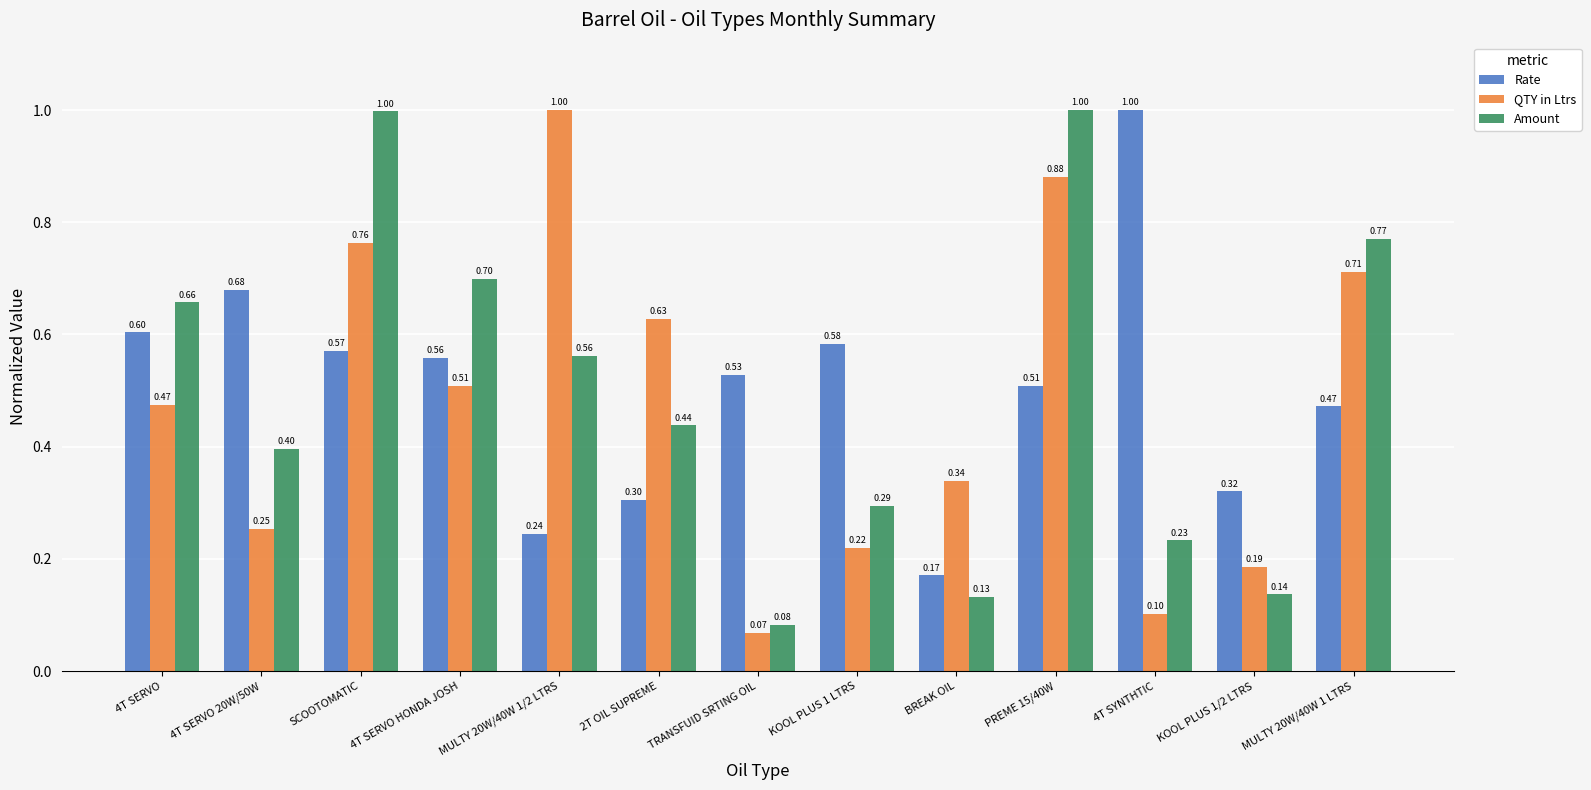

How many groups of bars are there?

13